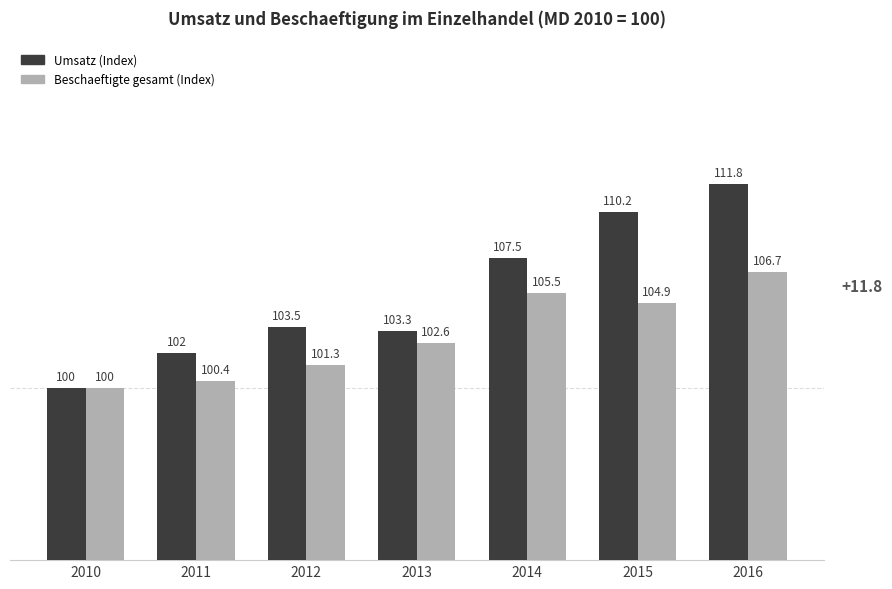

How many values in the Beschaeftigte gesamt (Index) series are below 102?

3